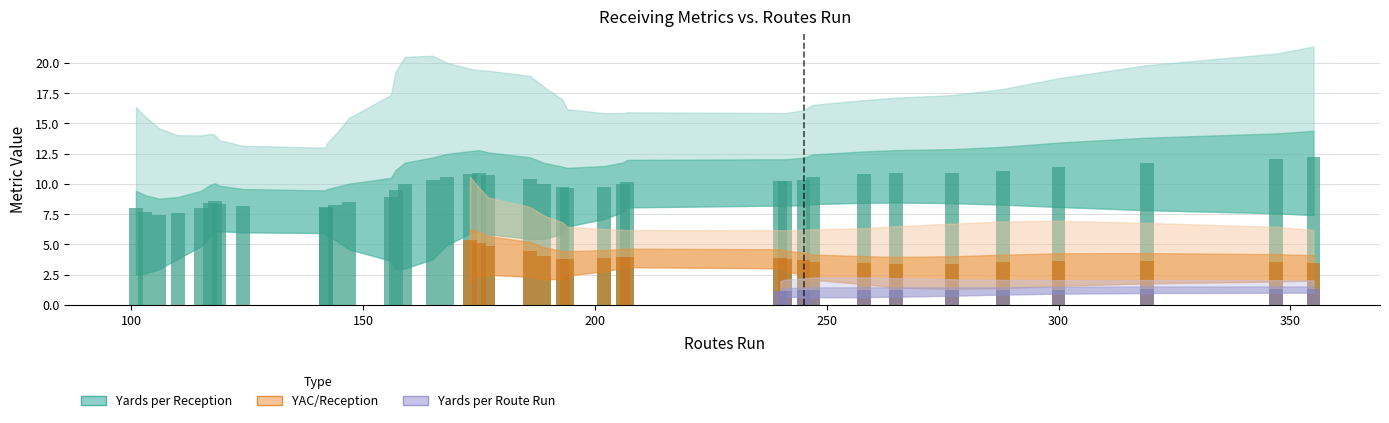

How many data points does each series have?

40